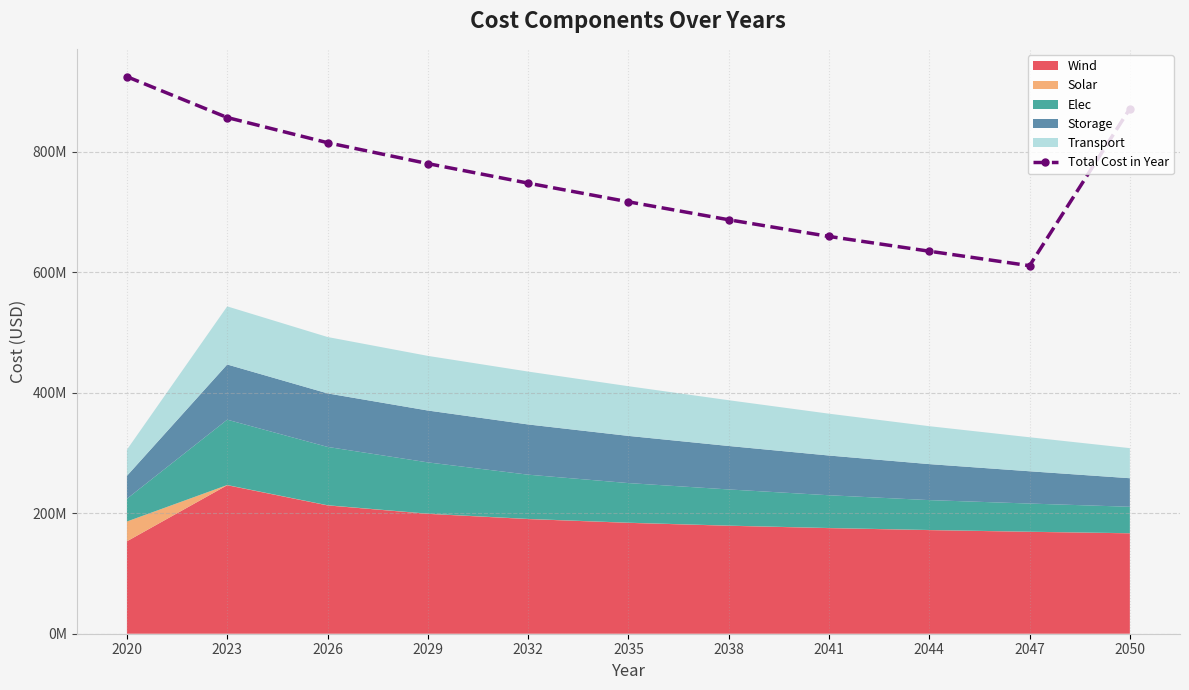

Is it true that the value at 2050 is 1547426822.7?

False